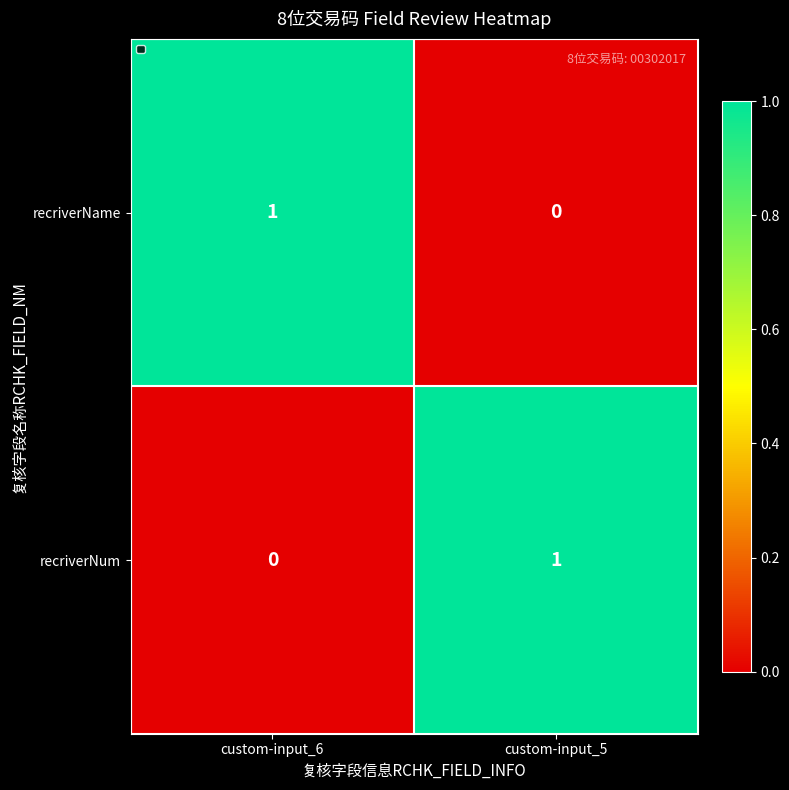

Where is recriverNum nearest to the value 0?

custom-input_6